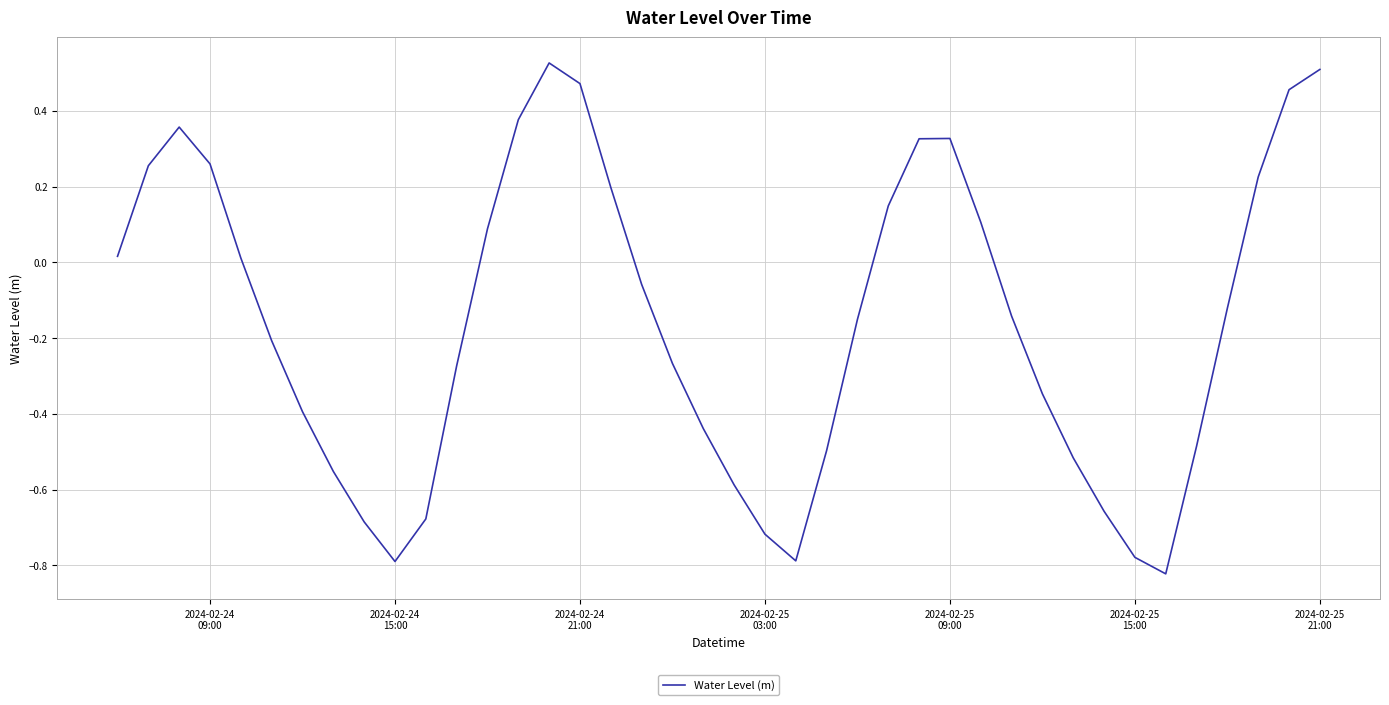

Does the chart display data point markers on the line(s)?

No